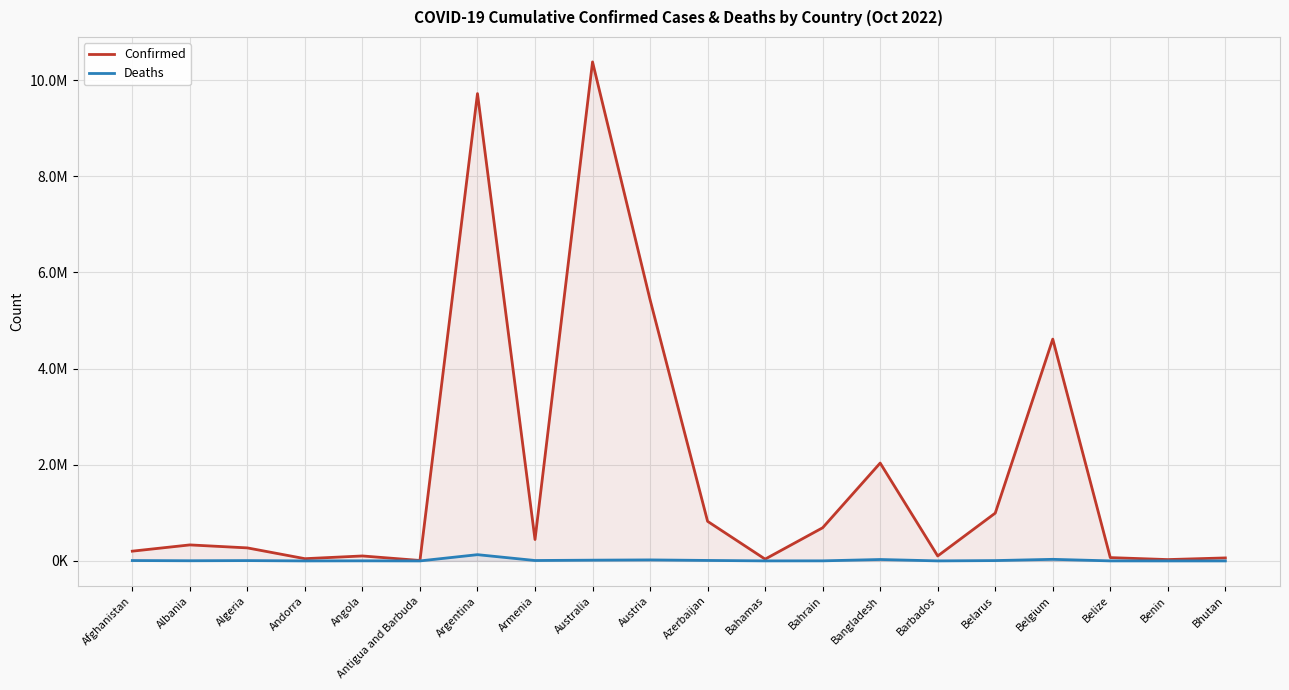

Is the value of Deaths at Azerbaijan greater than the value of Confirmed at Belgium?

No